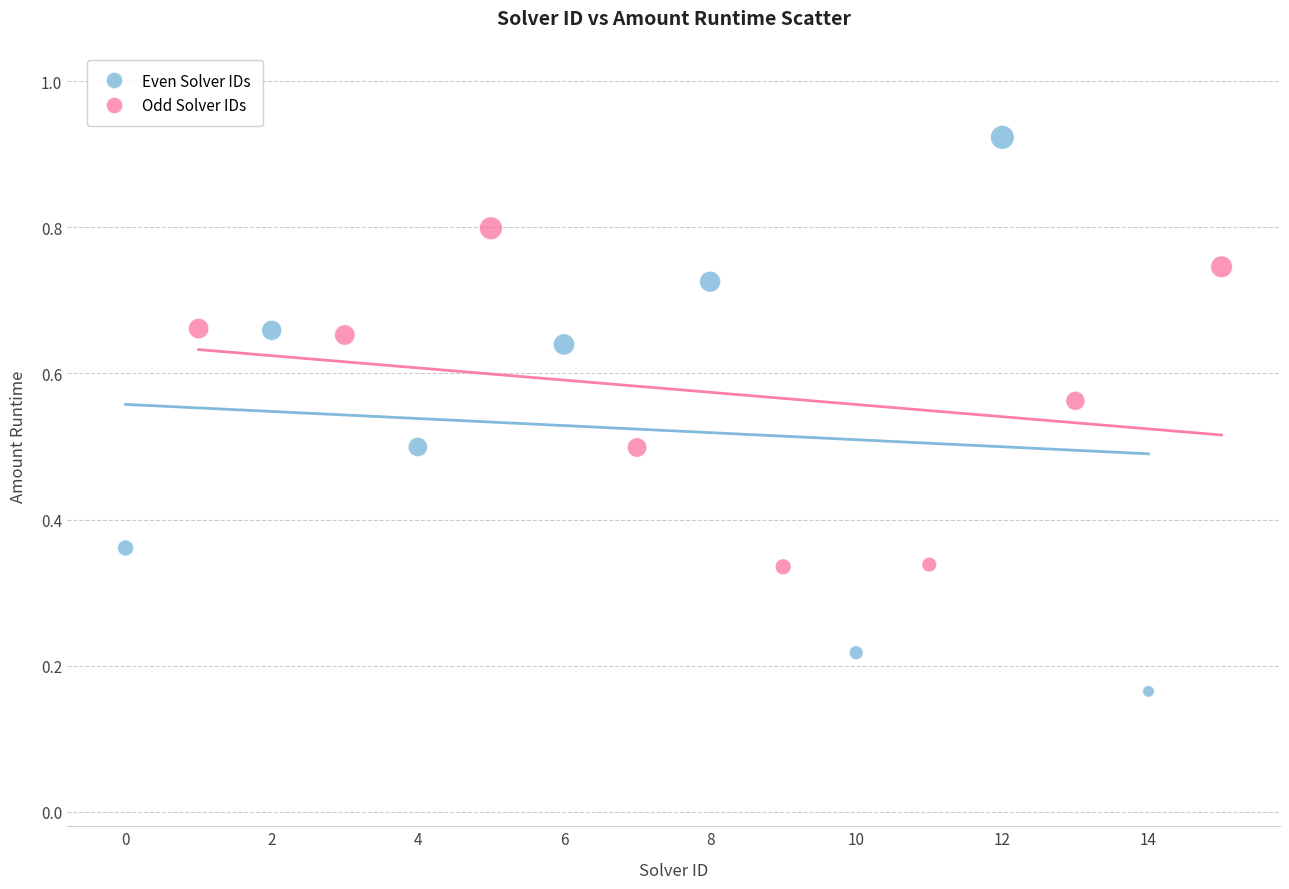

Which series contains the highest Y value?

Even Solver IDs